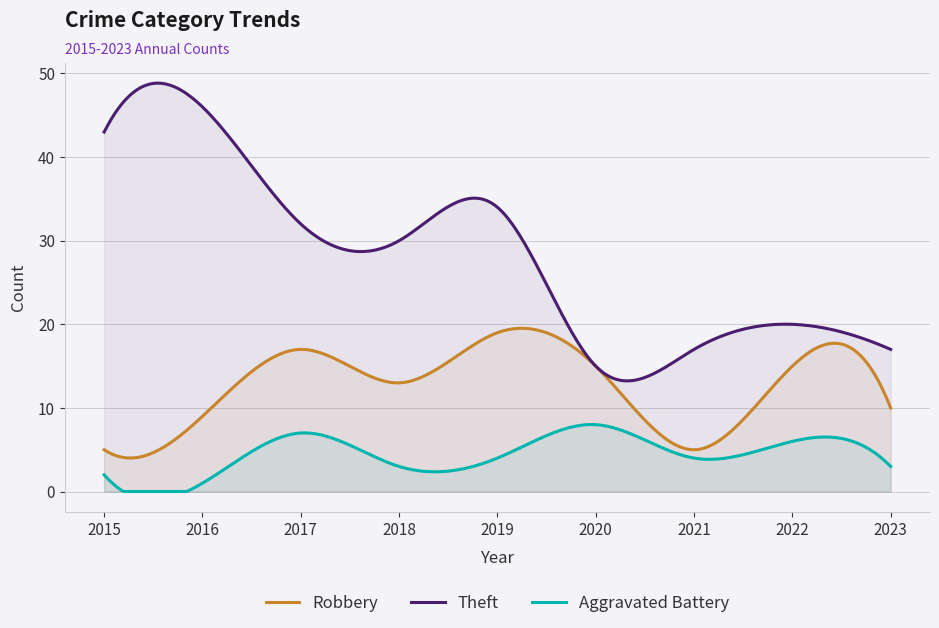

What are all the series names shown in the legend?

Robbery, Theft, Aggravated Battery